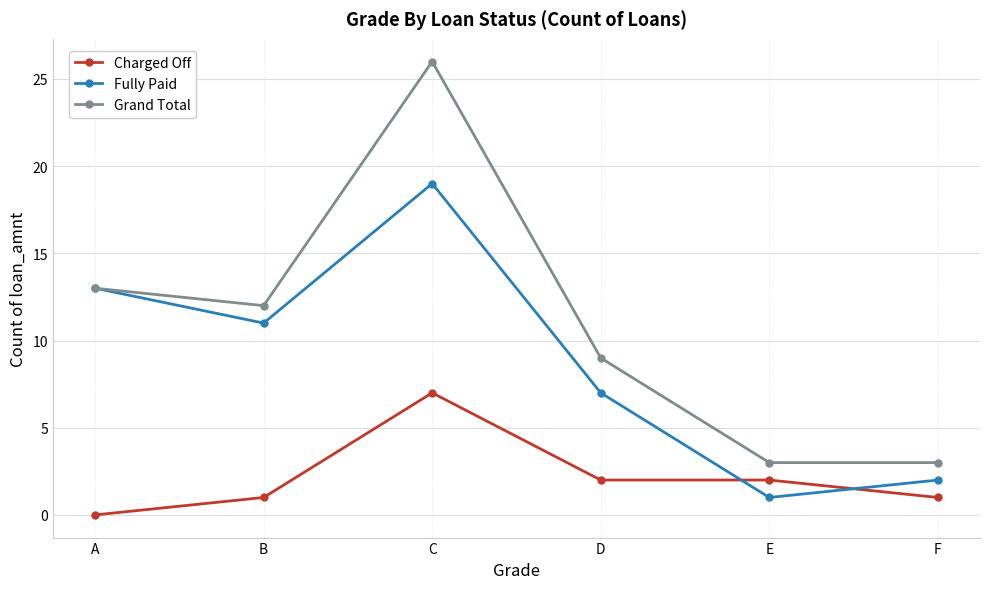

List the series in order of their peak value, lowest first.

Charged Off, Fully Paid, Grand Total